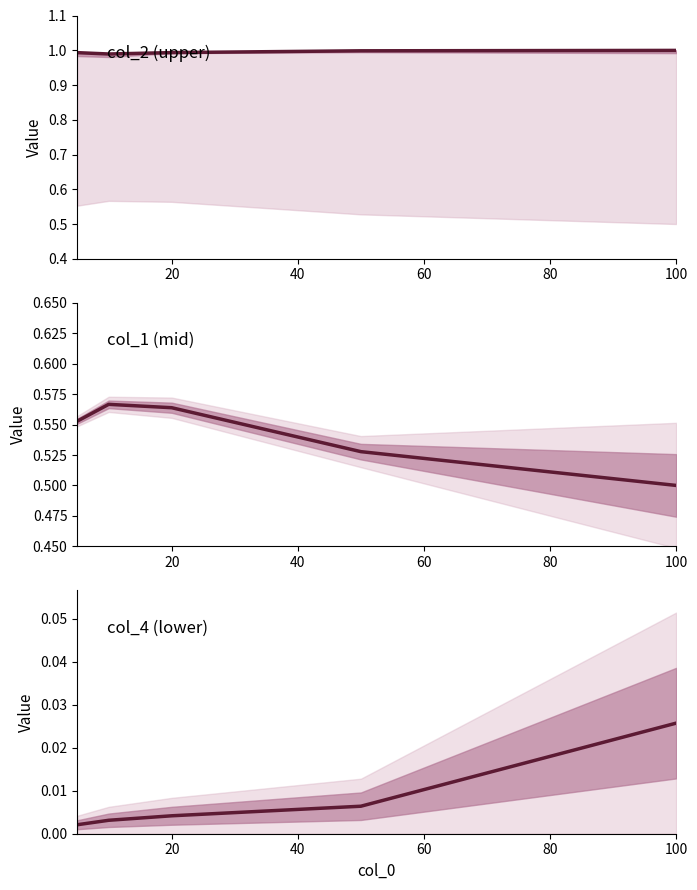

What is the minimum value for col_1?

0.5